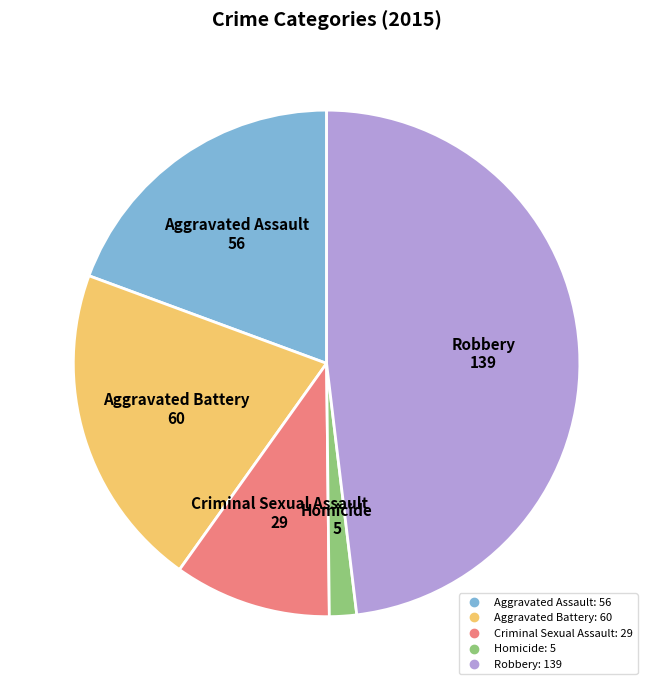

Rank the categories by value from highest to lowest.

Robbery, Aggravated Battery, Aggravated Assault, Criminal Sexual Assault, Homicide